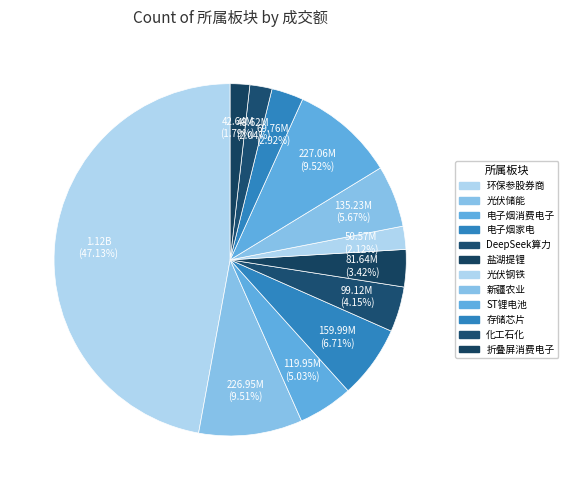

Is there any slice that represents more than half of the pie?

No